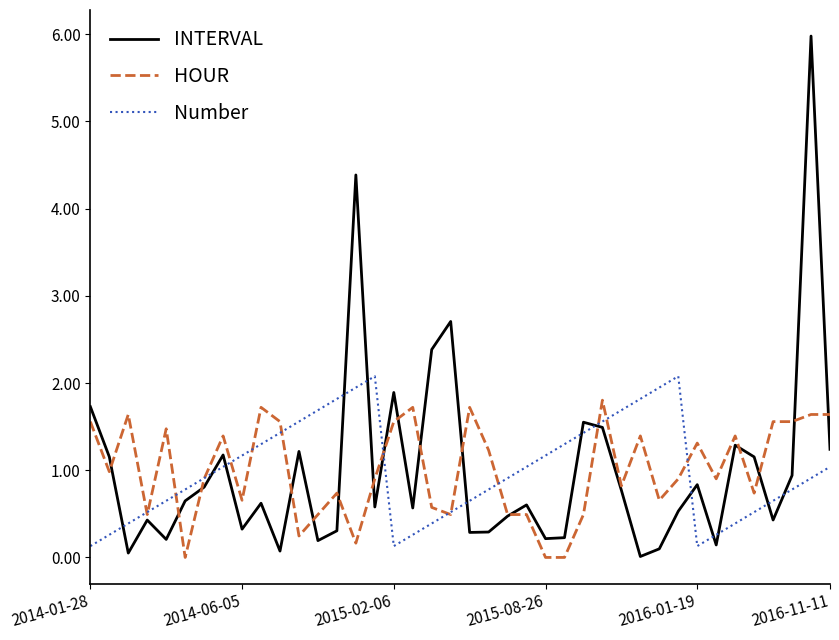

True or false: Number and INTERVAL cross at least once.

True